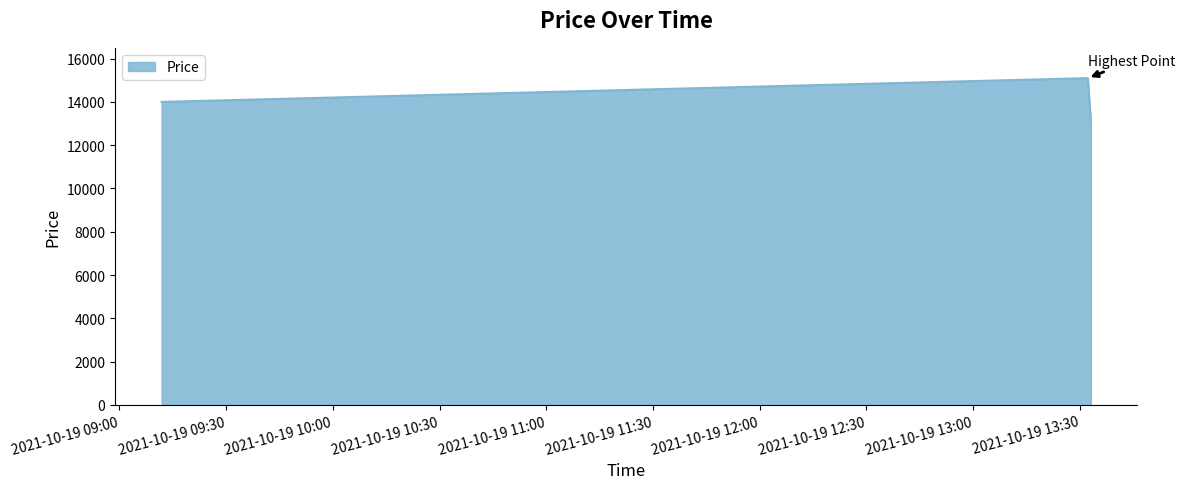

What is the average value?

14067